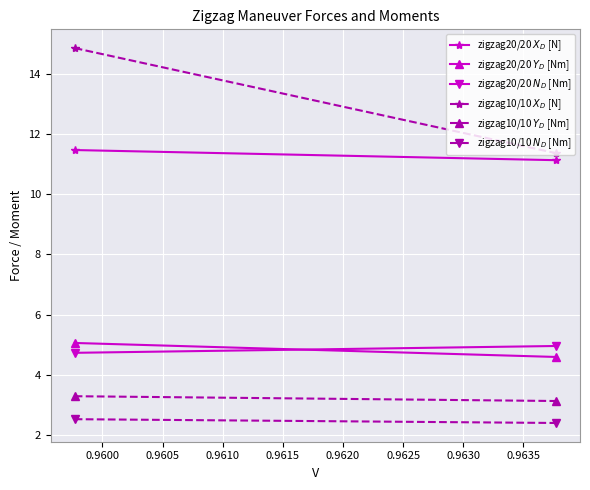

What is the minimum value shown in the chart?

2.4